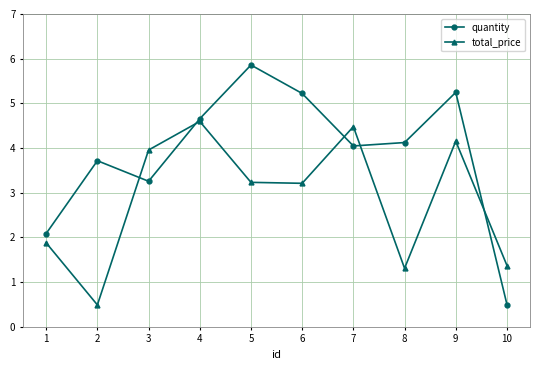

Is it true that quantity equals 9.0 at 6?

False